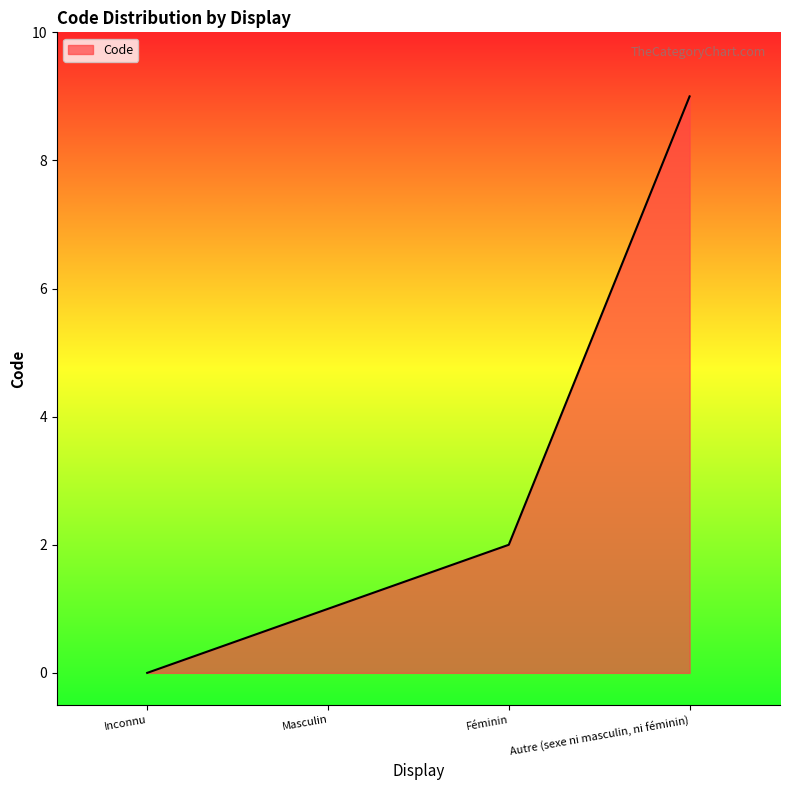

What is the ratio of the value at Masculin to the value at Féminin?

0.5